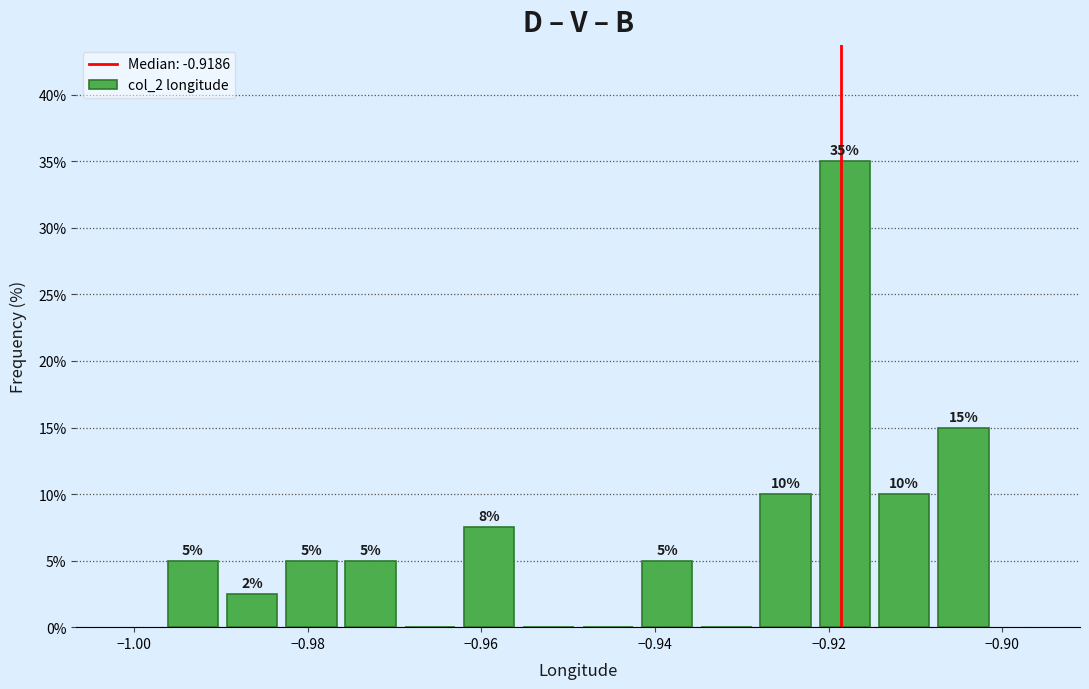

Around what value on the x-axis is the tallest bar? Give the approximate position of its centre, as read against the axis.

-0.918